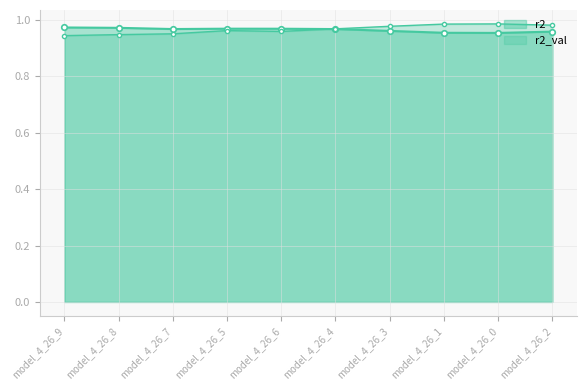

What position from the right is model_4_26_9?

10